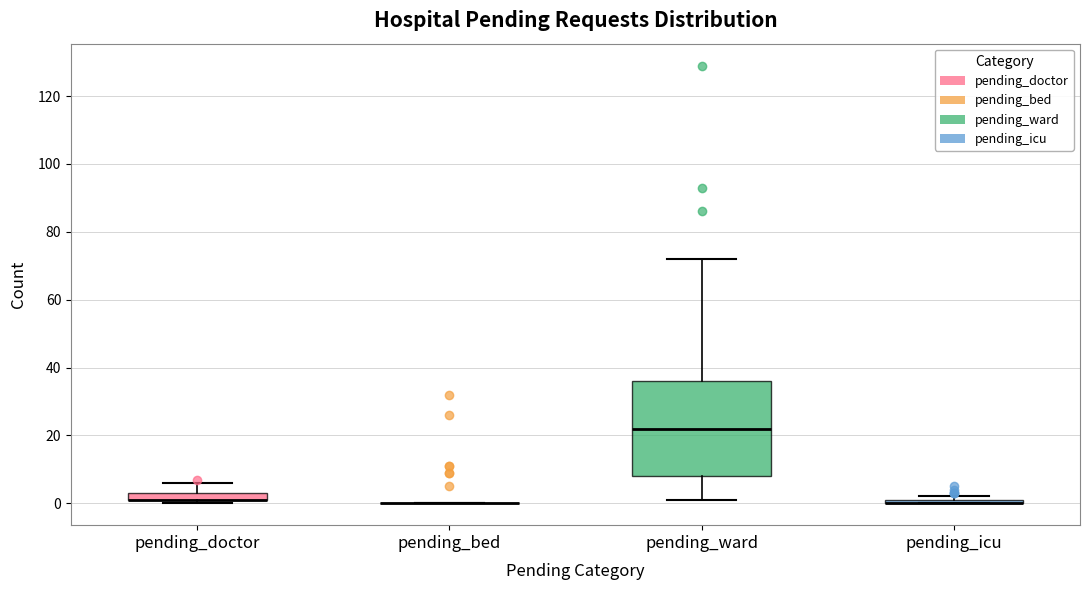

Comparing the boxes themselves (not the whiskers), which one is the tallest?

pending_ward